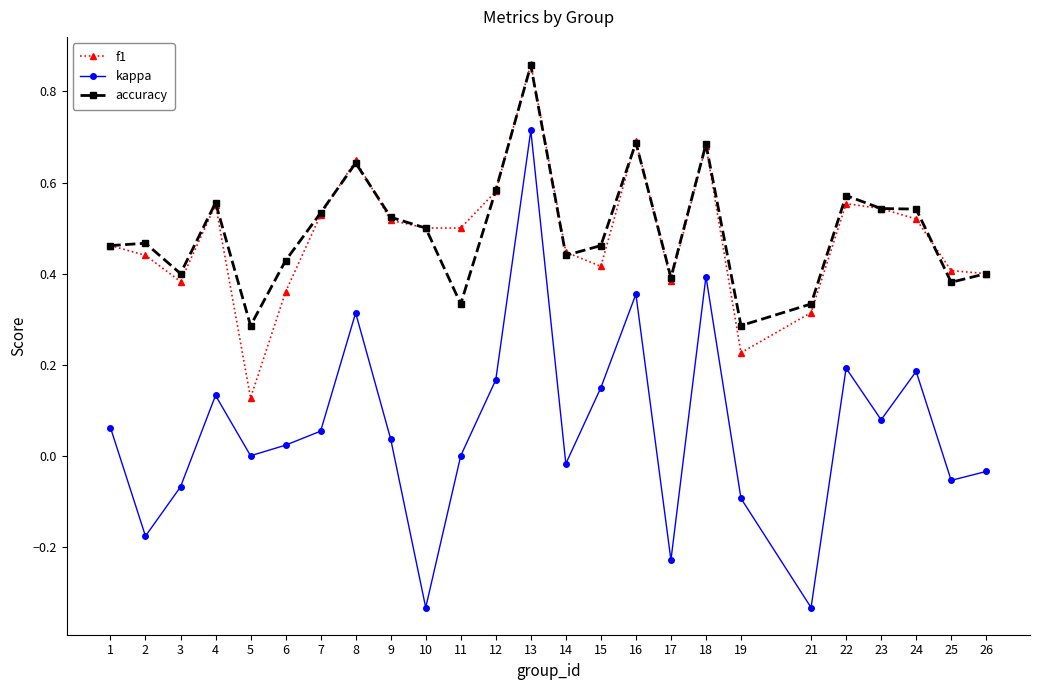

True or false: kappa and accuracy cross at least once.

False